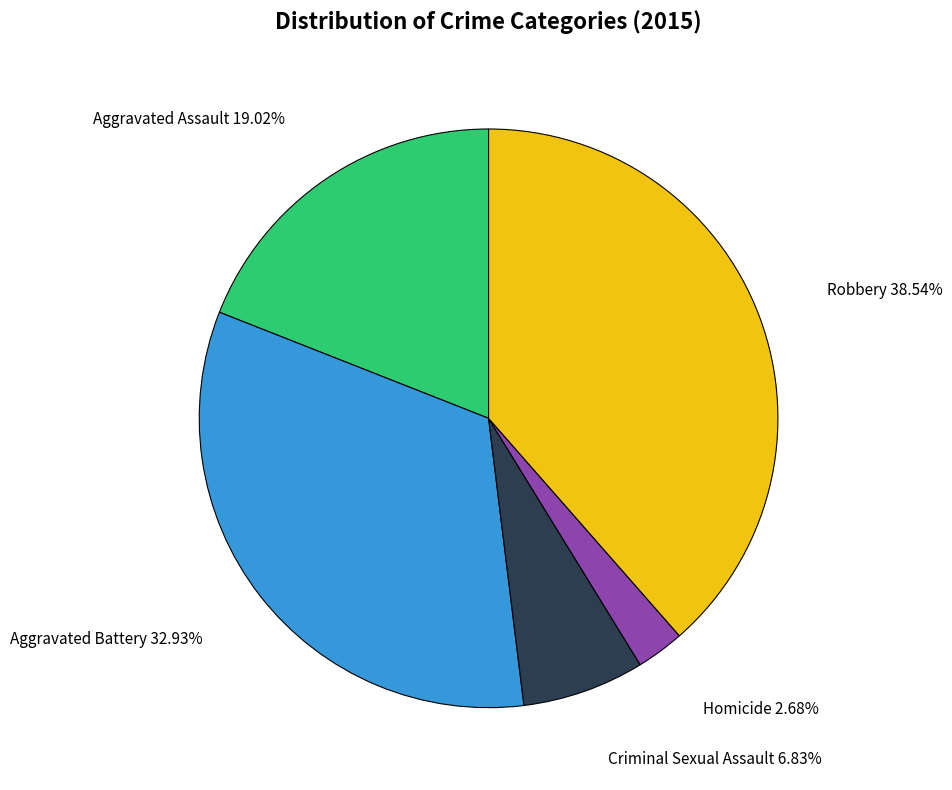

Does Criminal Sexual Assault represent more than half of the total?

No